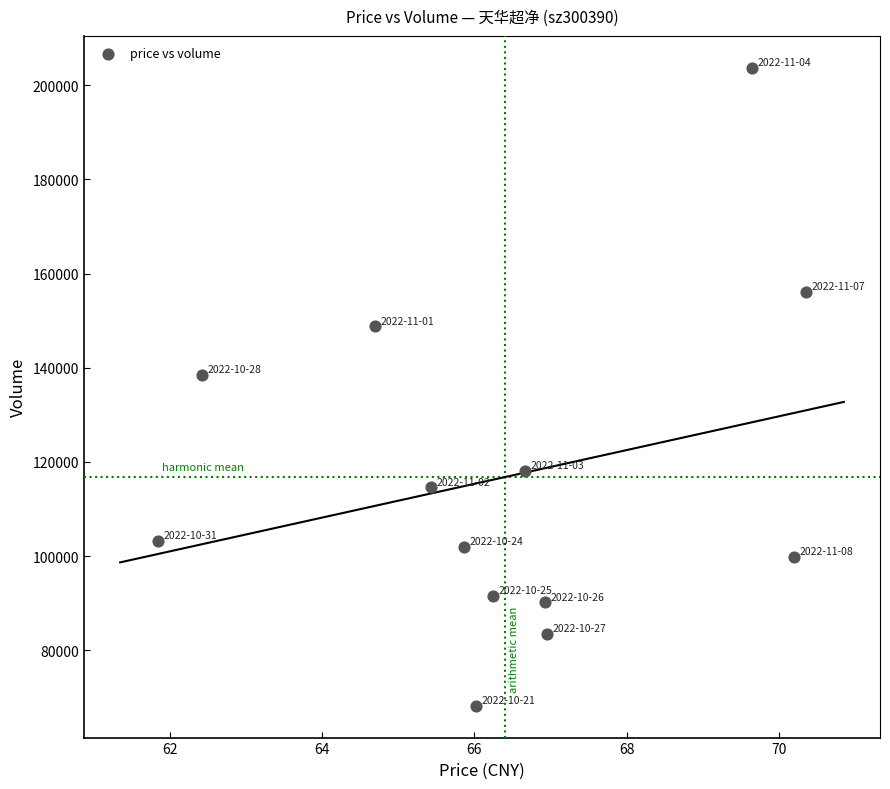

What is the range of Y values (max minus min)?

135417